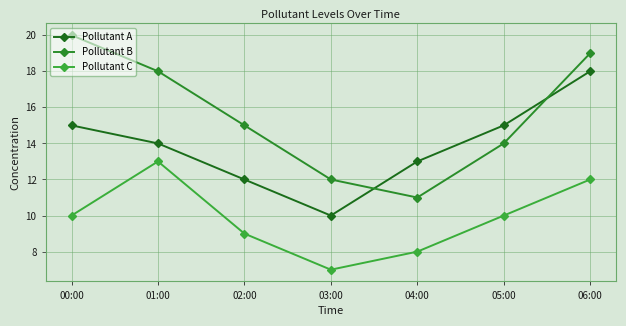

The Pollutant C series shows 10 at 00:00. True or false?

True